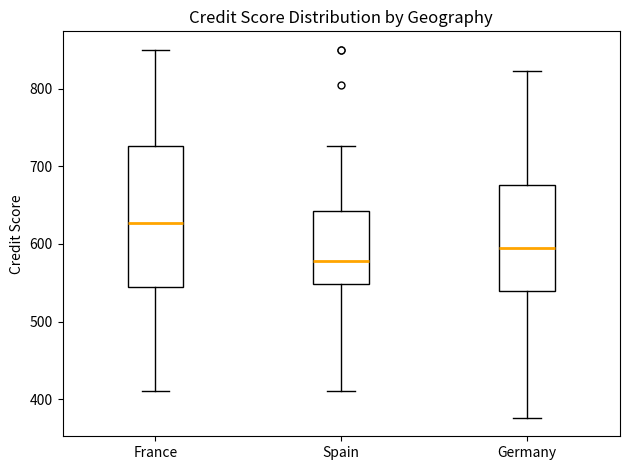

Comparing the boxes themselves (not the whiskers), which one is the tallest?

France